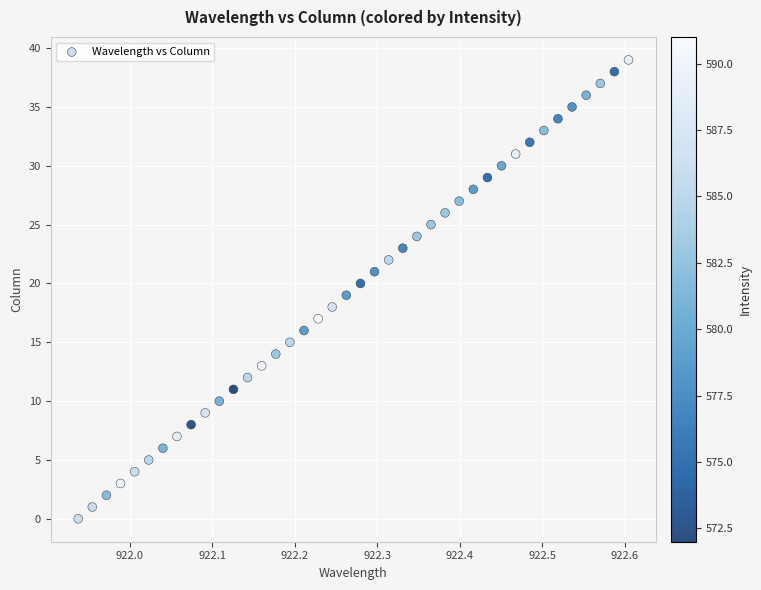

What is the range of Y values (max minus min)?

39